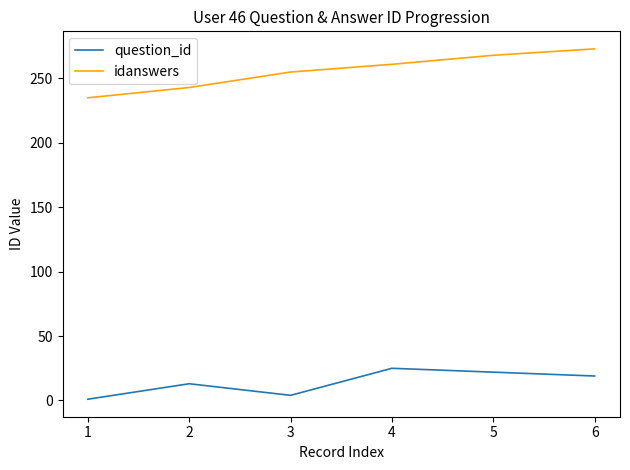

Which category has the highest value in the question_id series?

4